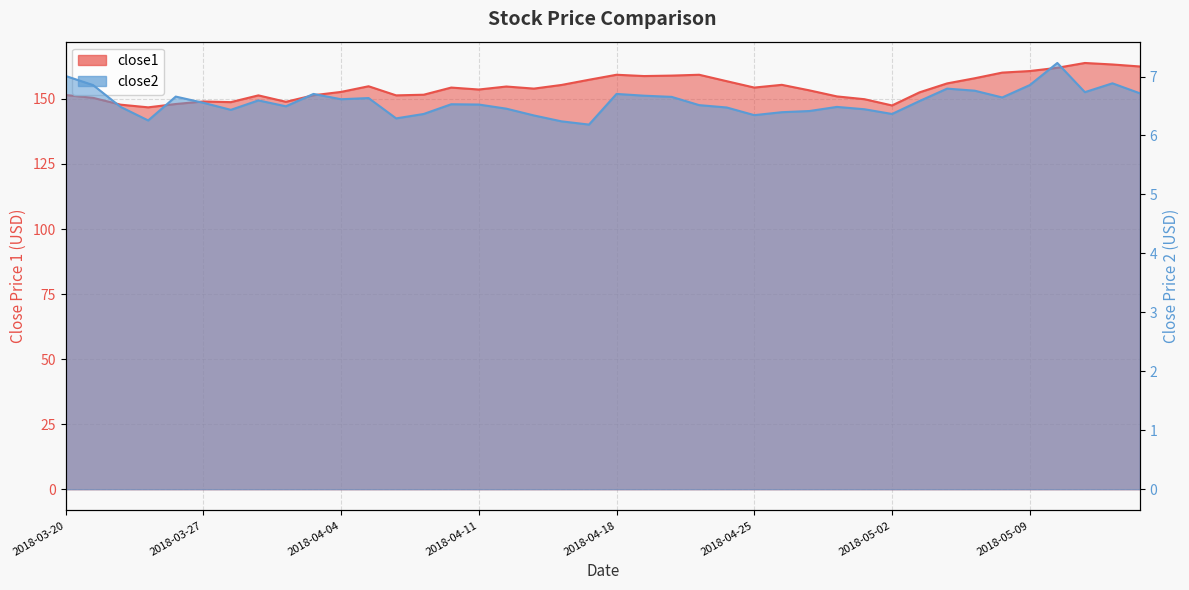

What is the difference between the second highest and minimum values in the close1 series?

16.5